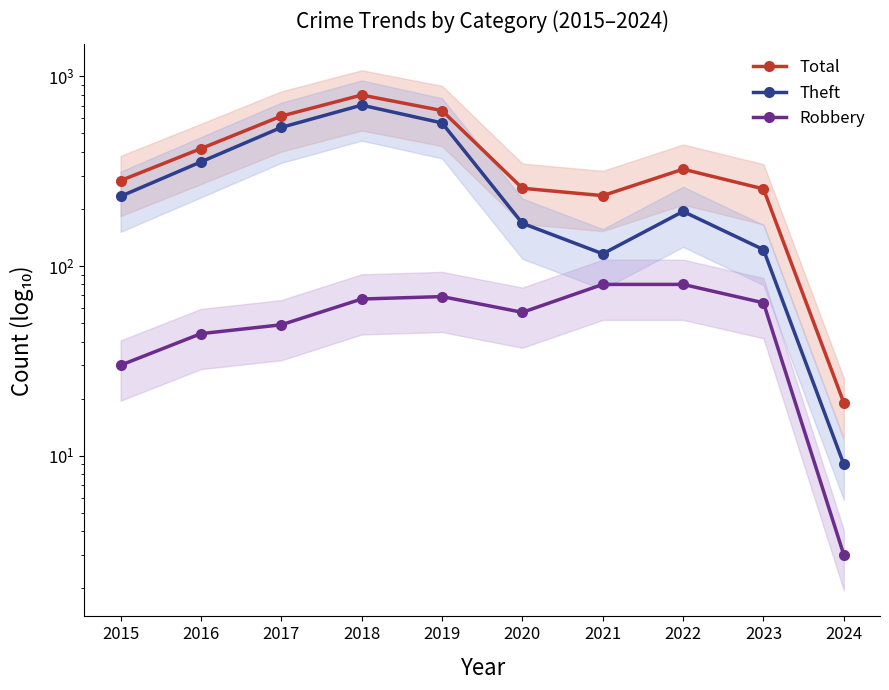

How many interior local valleys does the Total series have?

1